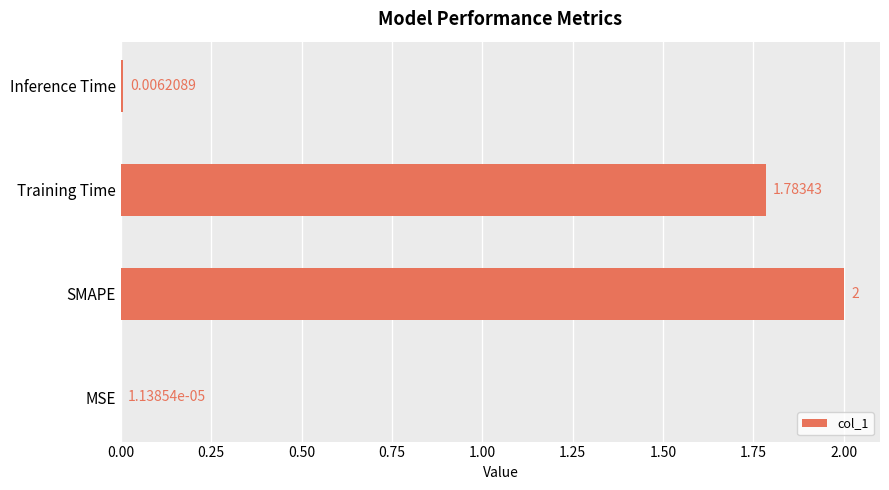

Are the bars horizontal?

Yes